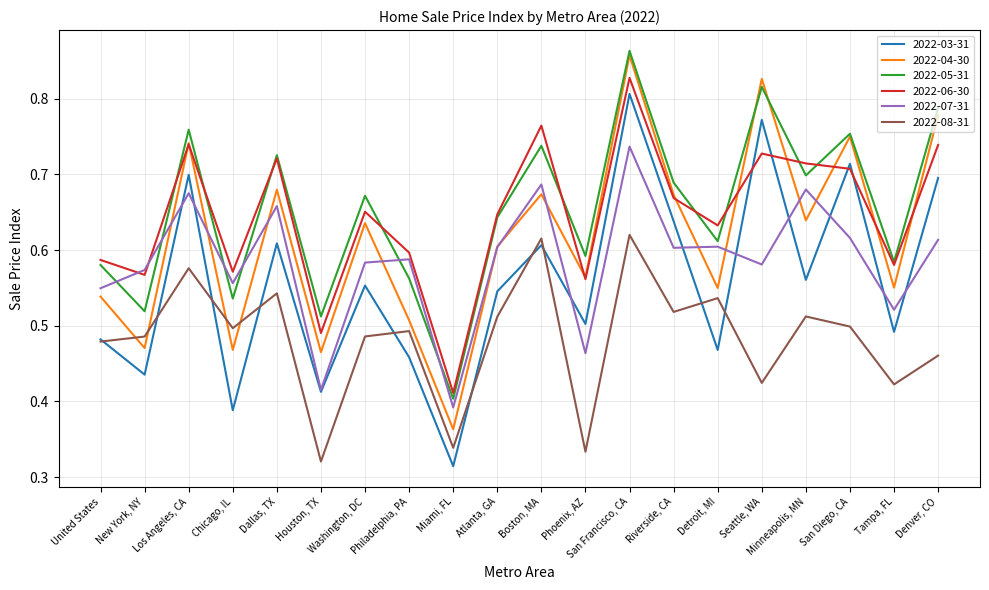

What position from the left is Philadelphia, PA?

8